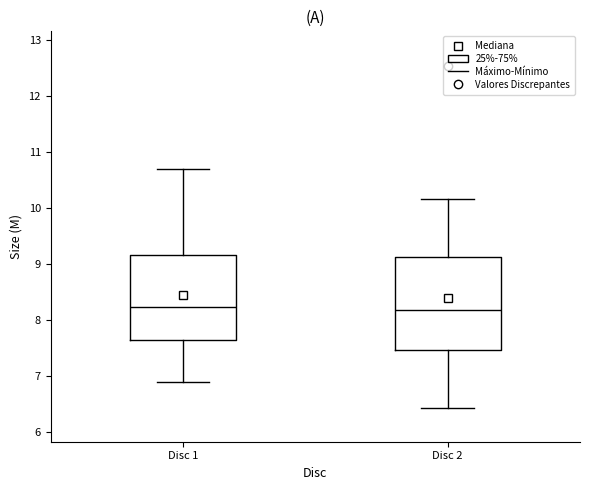

Reading left to right, read every box against the y-axis: the position of its median line, the range the box covers, and the ends of its whiskers. The values are not printed on the chart, so give them approximately, as read against the axis.

Disc 1: median 8.2, box 7.6 to 9.2, whiskers 6.9 to 10.7
Disc 2: median 8.2, box 7.5 to 9.1, whiskers 6.4 to 10.2